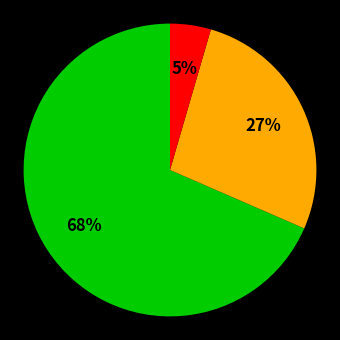

How many segments does this pie chart have?

3